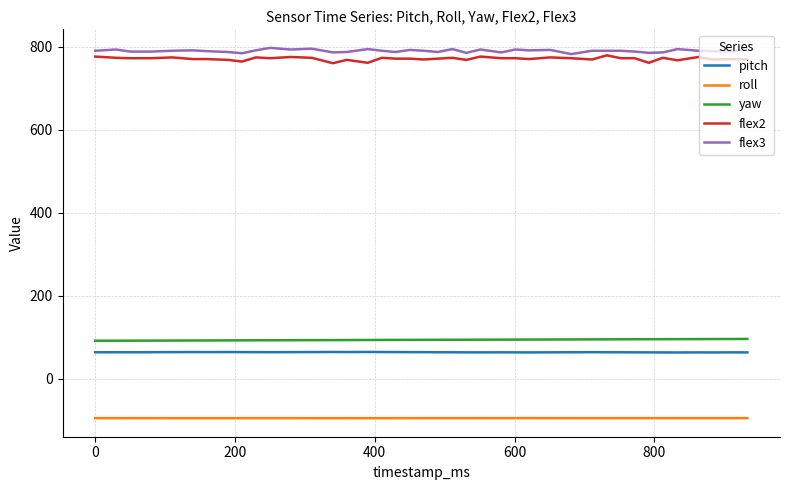

What is the minimum value shown in the chart?

-94.9